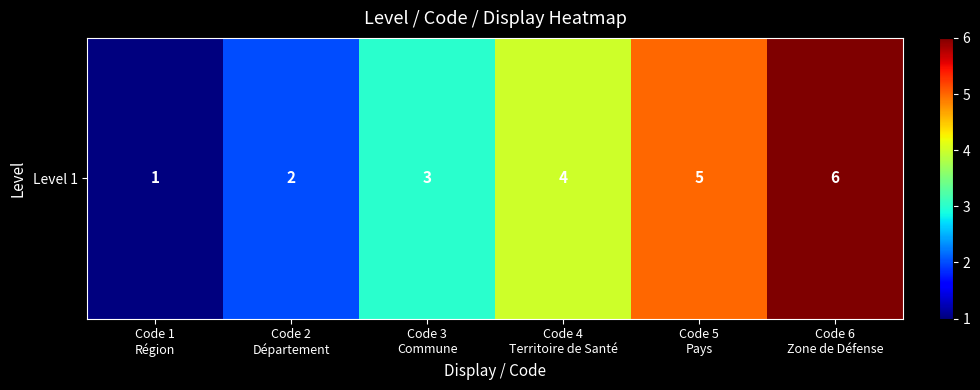

Rank the categories by value from highest to lowest.

Code 6
Zone de Défense, Code 5
Pays, Code 4
Territoire de Santé, Code 3
Commune, Code 2
Département, Code 1
Région